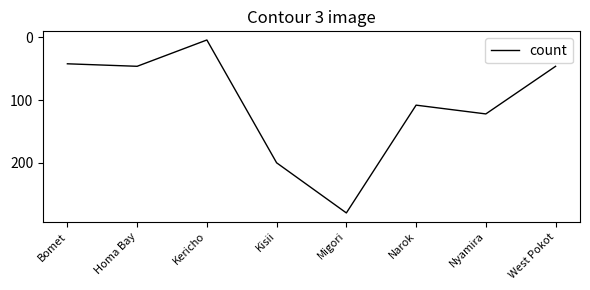

Where is the first local maximum?

Homa Bay